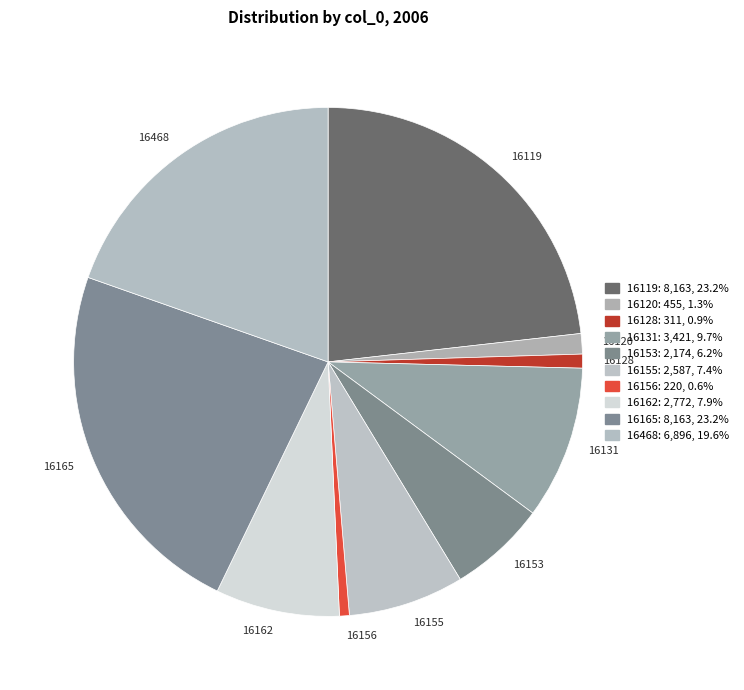

Is there a majority slice in this chart?

No